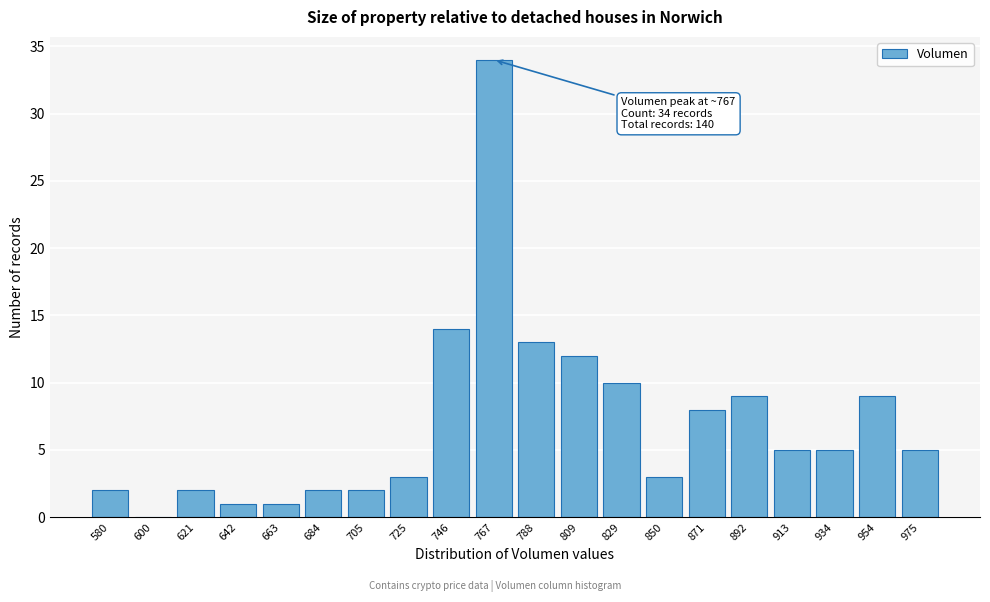

Reading left to right, extract all data points from this chart.

580=2	600=0	621=2	642=1	663=1	684=2	705=2	725=3	746=14	767=34	788=13	809=12	829=10	850=3	871=8	892=9	913=5	934=5	954=9	975=5